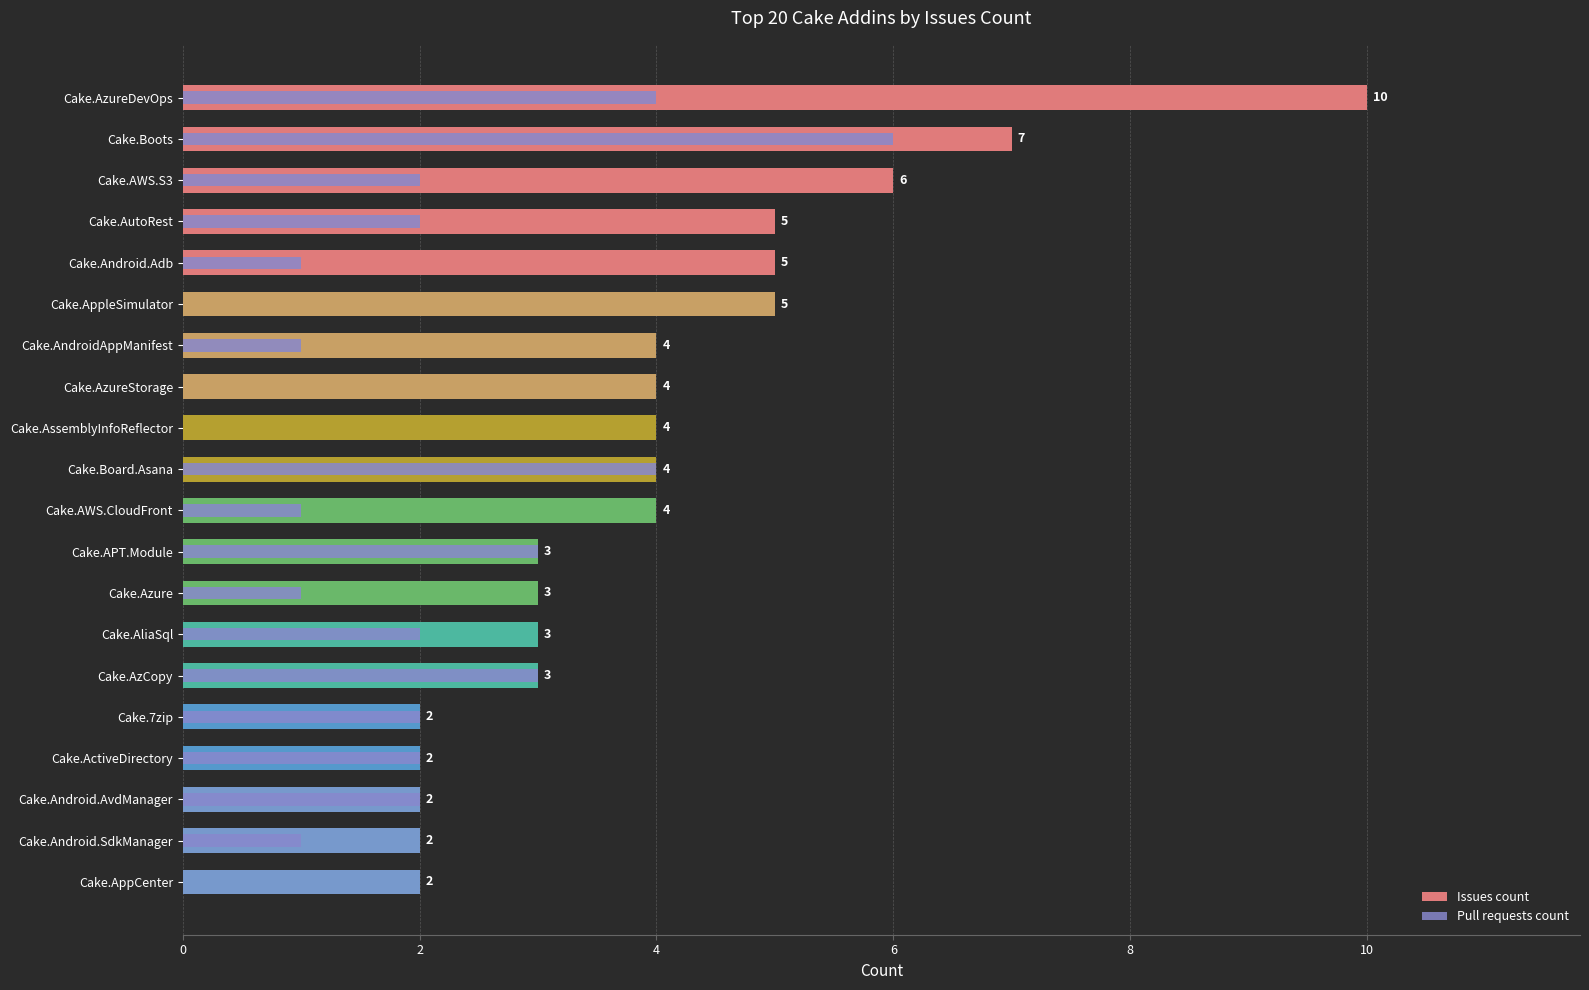

How many values in the Pull requests count series are below 2?

9